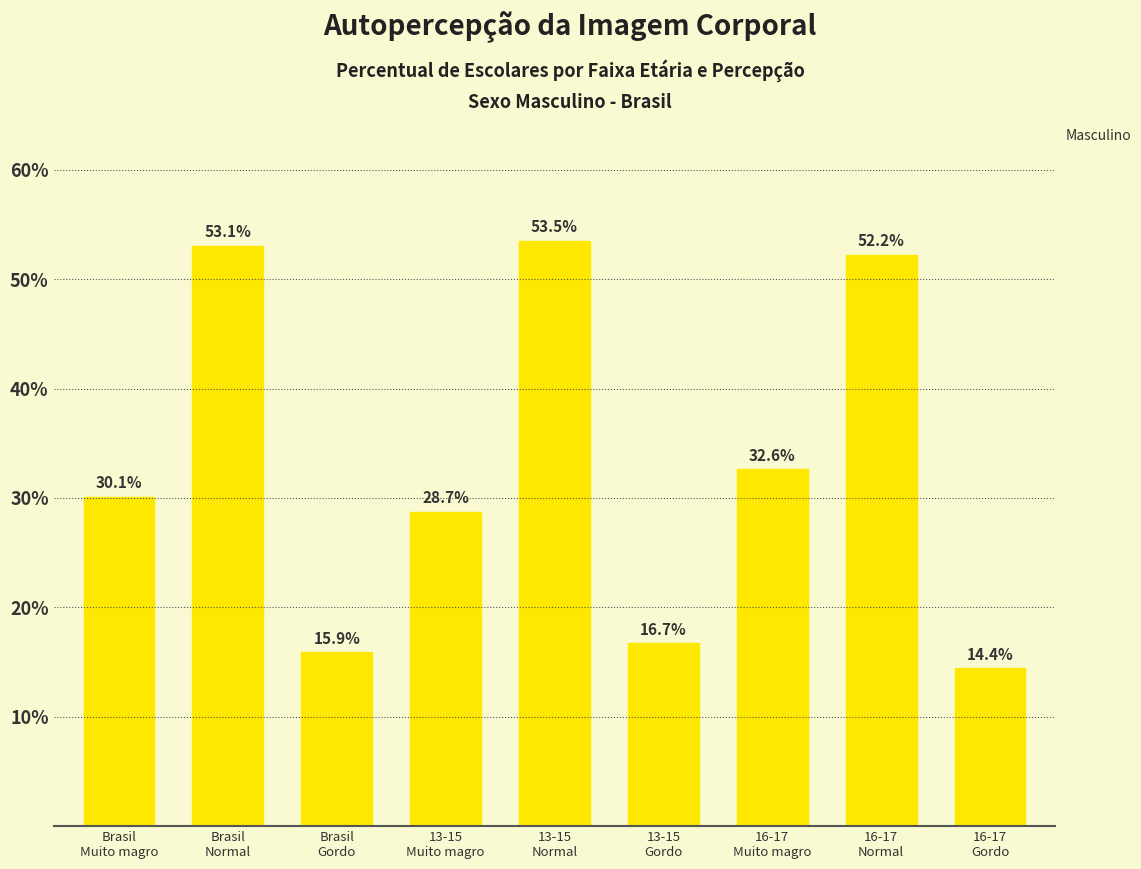

Does the chart contain any negative values?

No